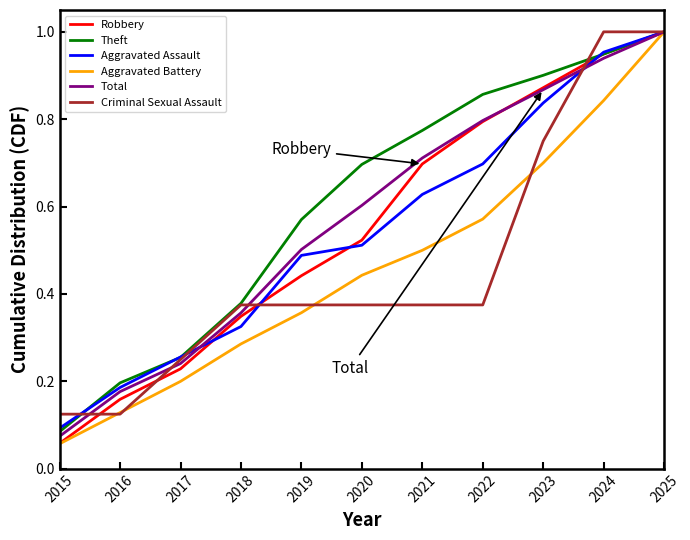

Which series has the widest spread of values?

Aggravated Battery